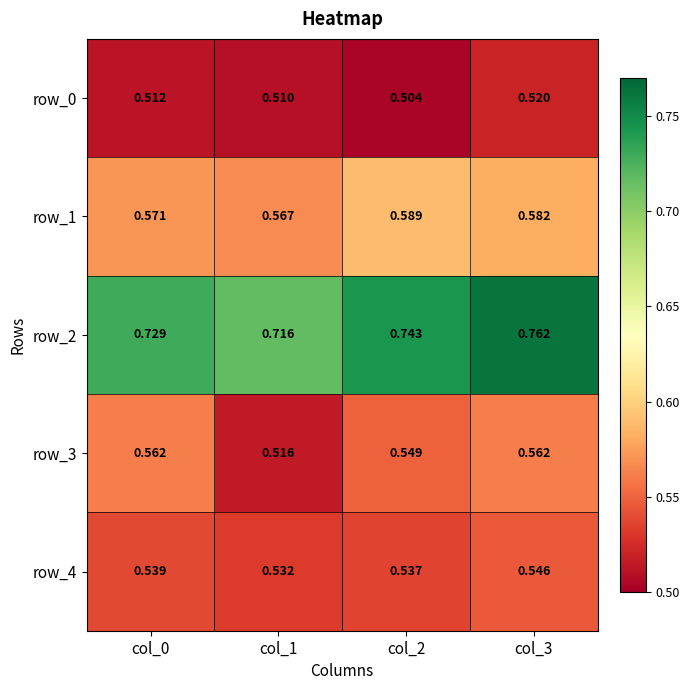

What is the total value across all series at col_0?

2.9